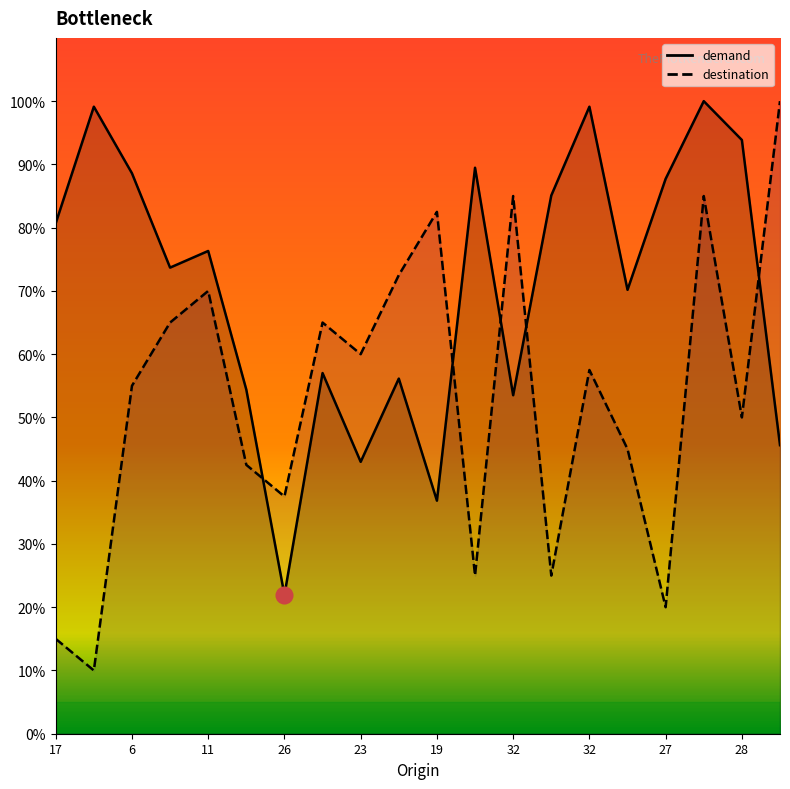

List the series in order of their peak value, highest first.

demand, destination